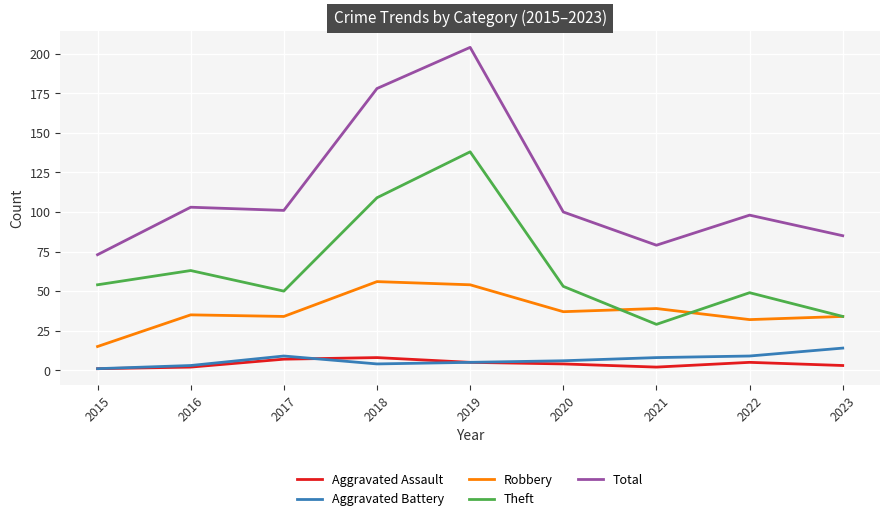

Read the Aggravated Battery value at 2019.

5